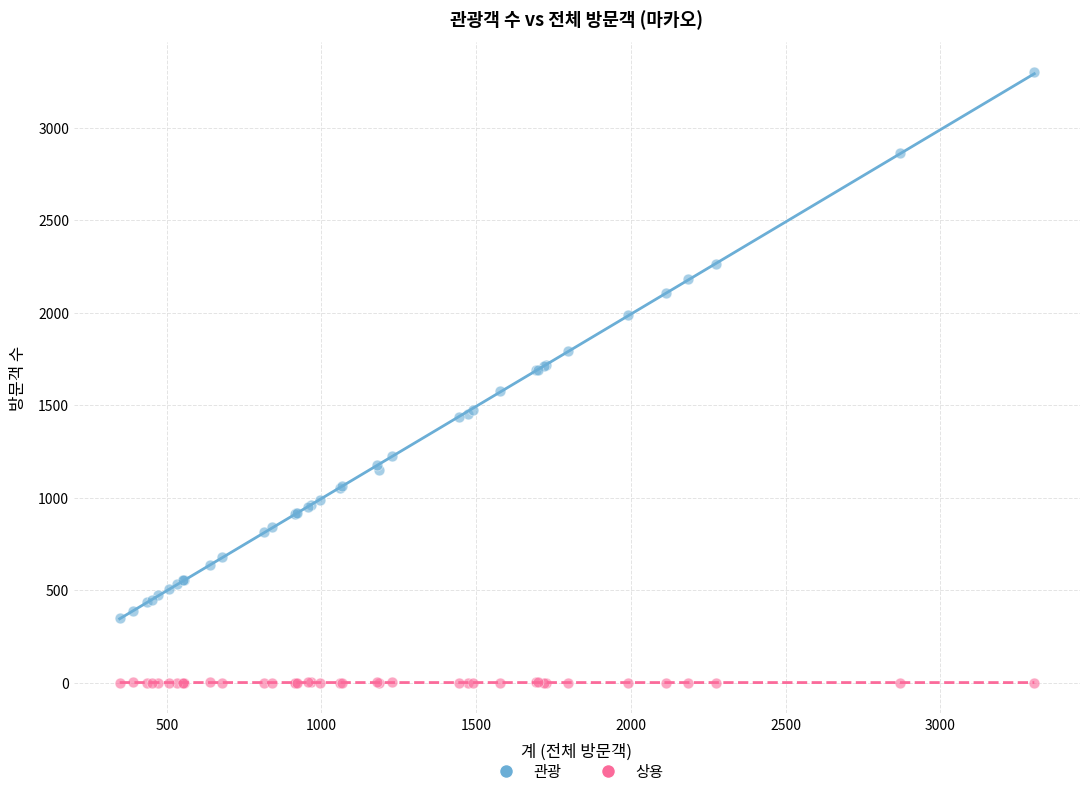

What is the X range (max minus min) for the scatter plot?

2955